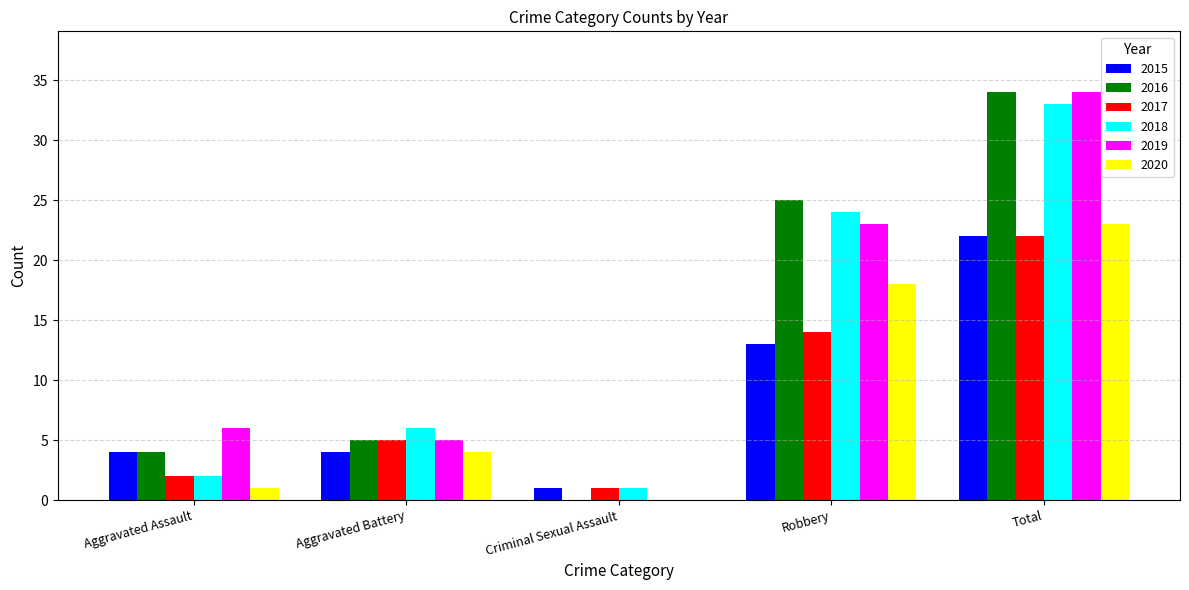

Is it true that 2020 equals 7 at Total?

False